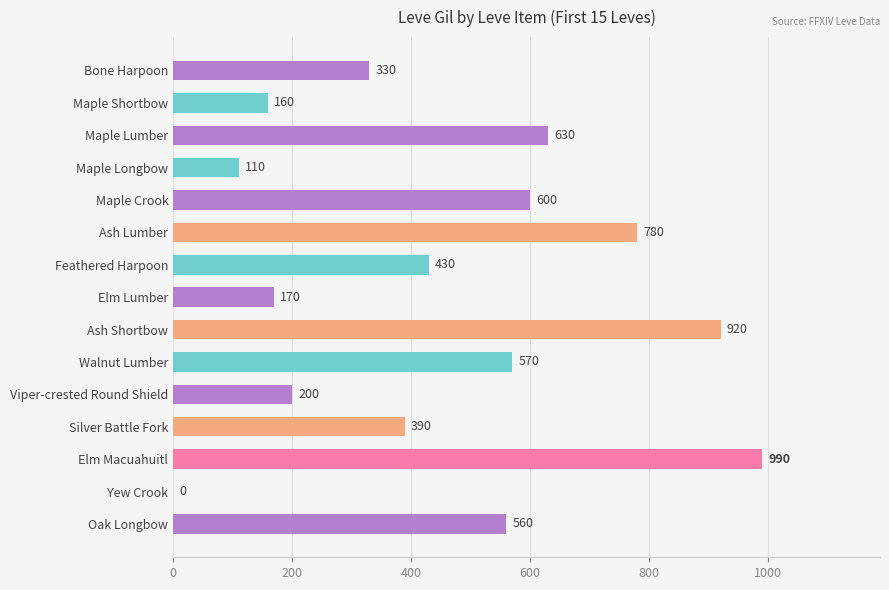

What is the sum of all values?

6840